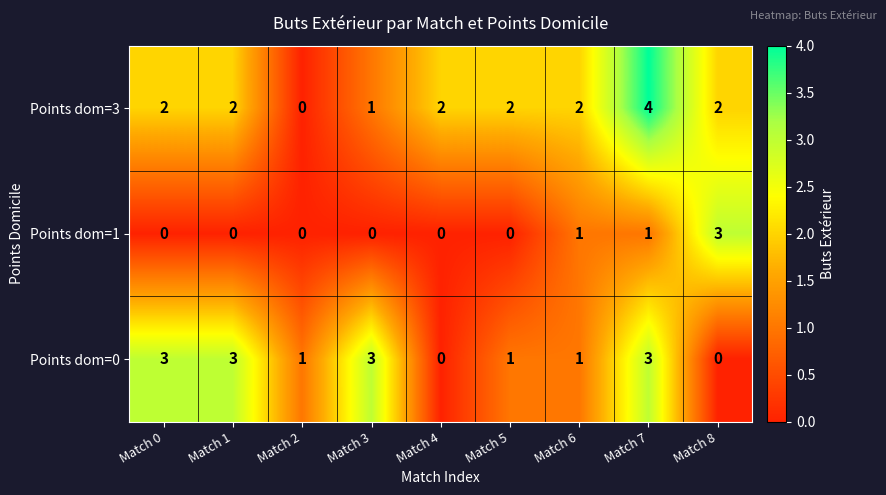

Reading left to right, extract all data points from this chart.

Points dom=3: Match 0=2	Match 1=2	Match 2=0	Match 3=1	Match 4=2	Match 5=2	Match 6=2	Match 7=4	Match 8=2
Points dom=1: Match 0=0	Match 1=0	Match 2=0	Match 3=0	Match 4=0	Match 5=0	Match 6=1	Match 7=1	Match 8=3
Points dom=0: Match 0=3	Match 1=3	Match 2=1	Match 3=3	Match 4=0	Match 5=1	Match 6=1	Match 7=3	Match 8=0